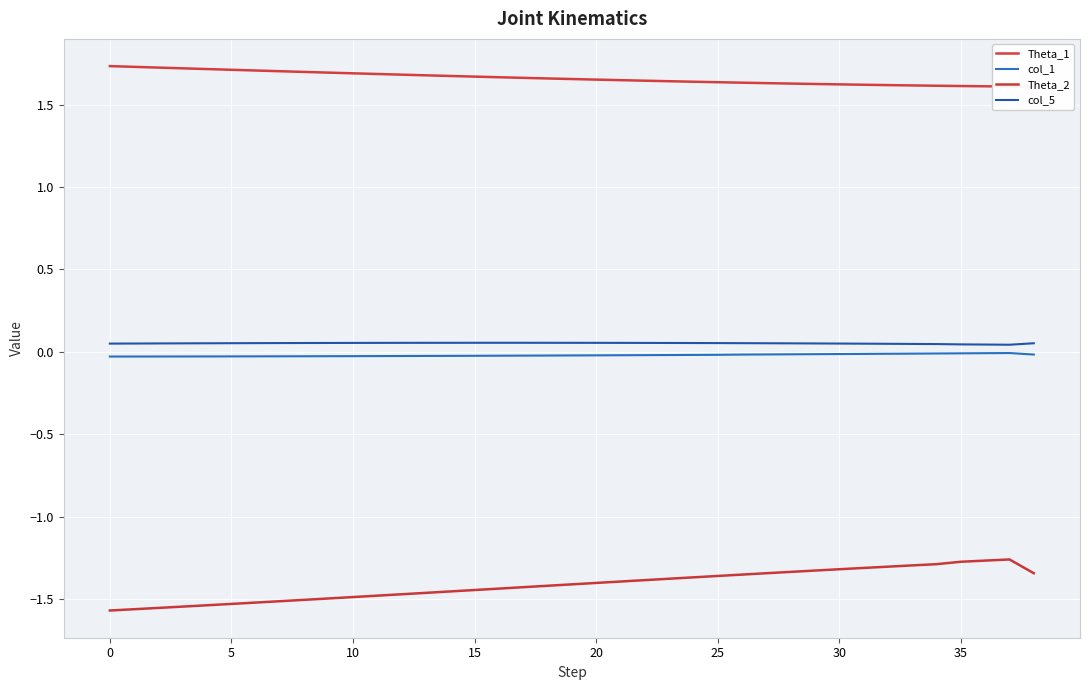

How many lines are shown in the chart?

4